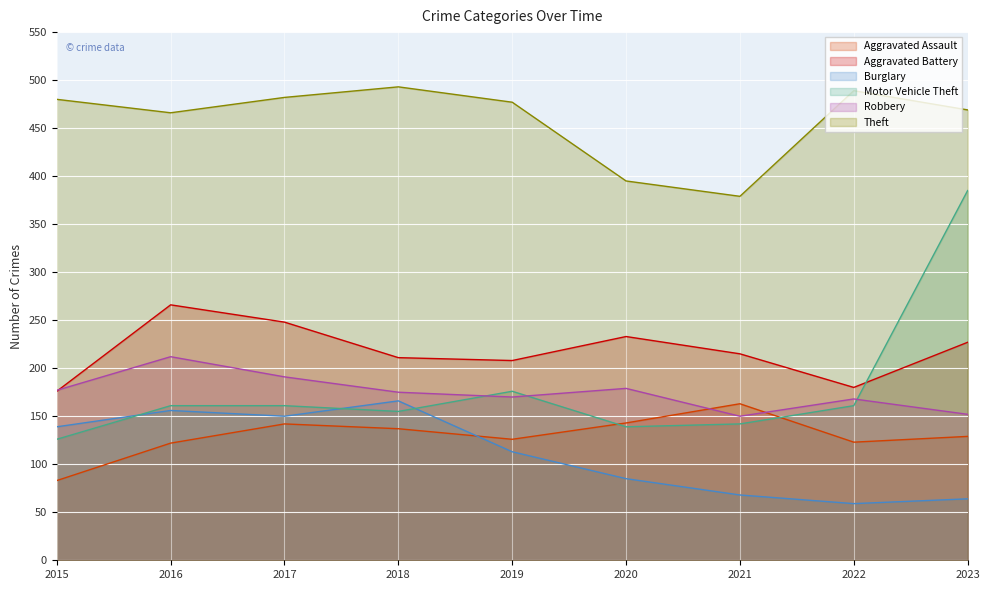

At which category does Aggravated Battery reach its first local valley?

2019